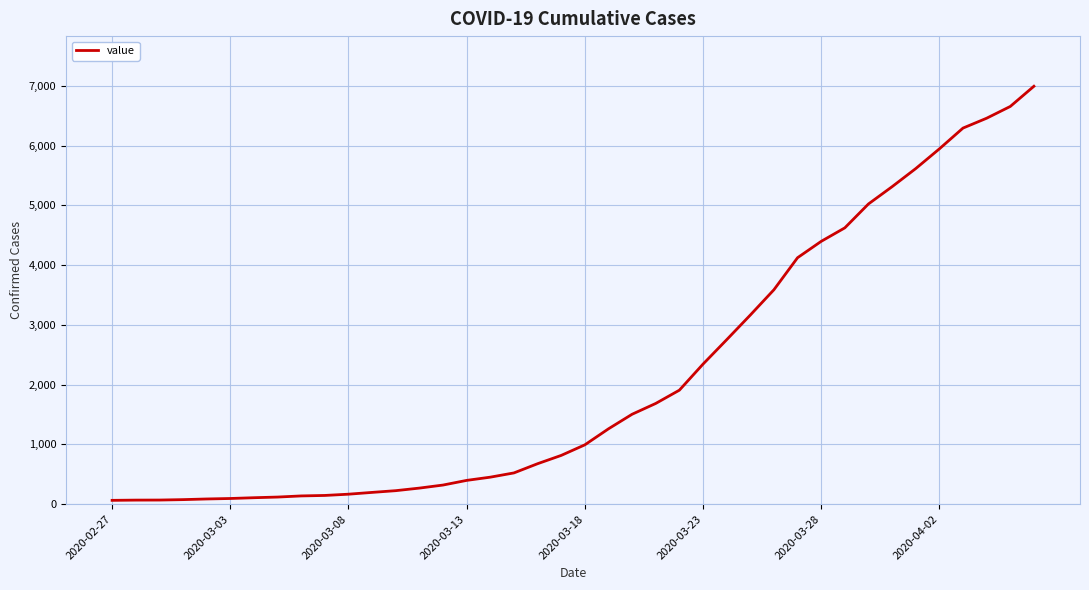

What is the maximum value shown in the chart?

6995